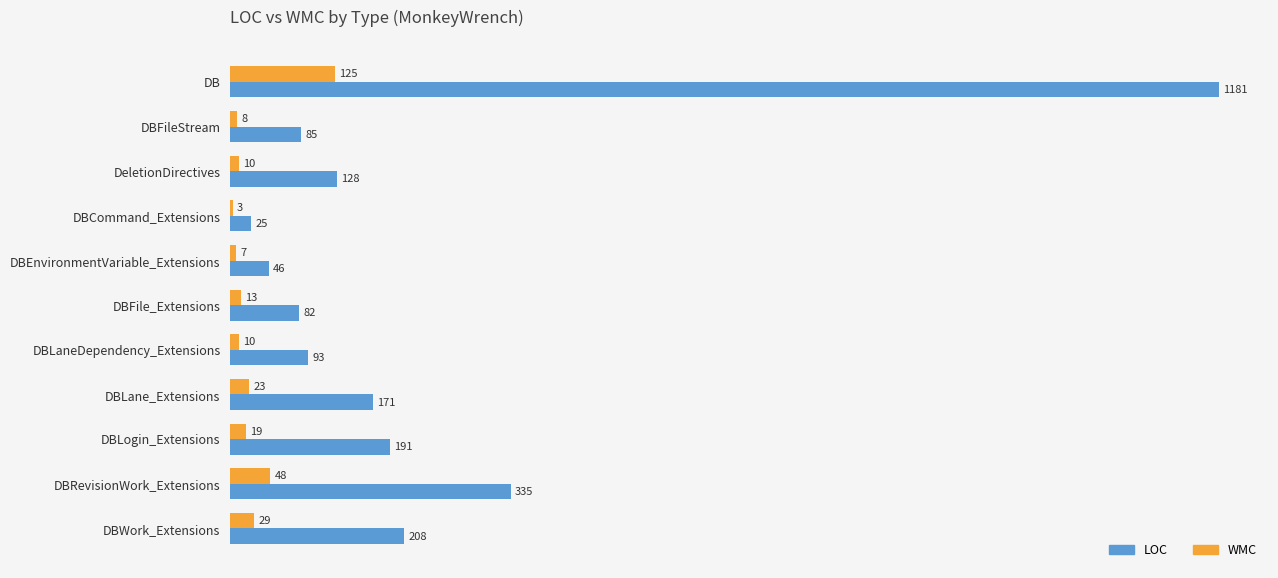

How many categories are shown in the chart?

11